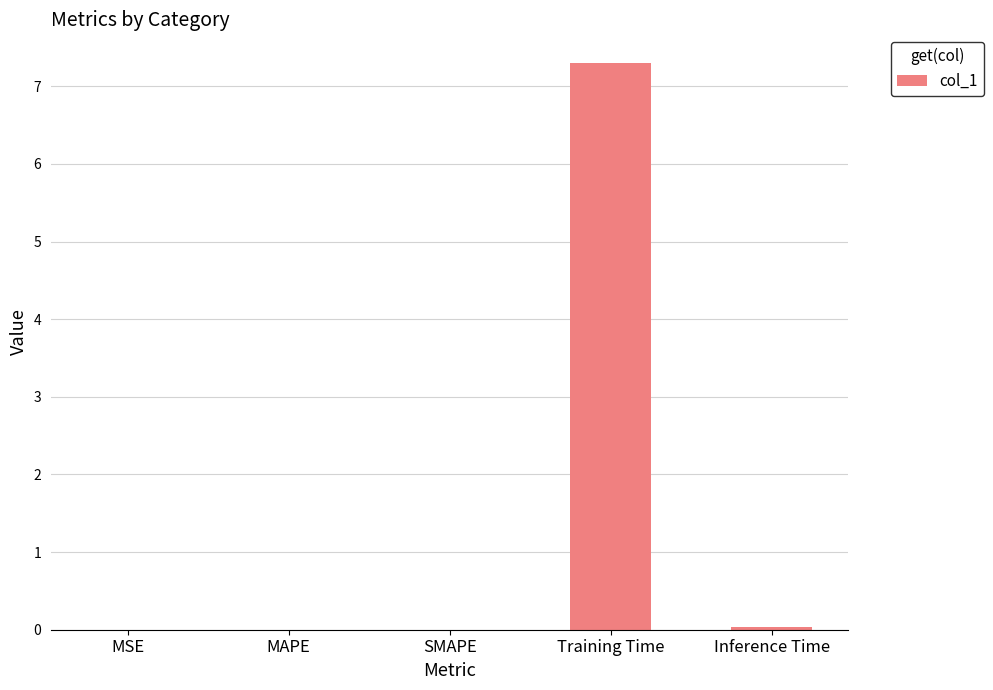

How many distinct data groups are displayed?

1